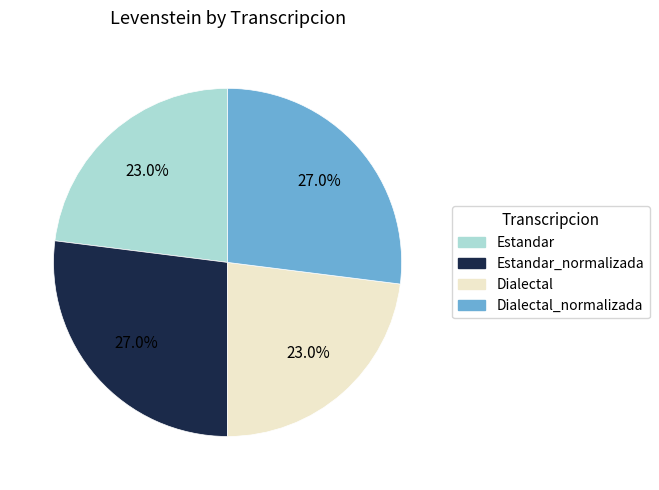

Is there a majority slice in this chart?

No